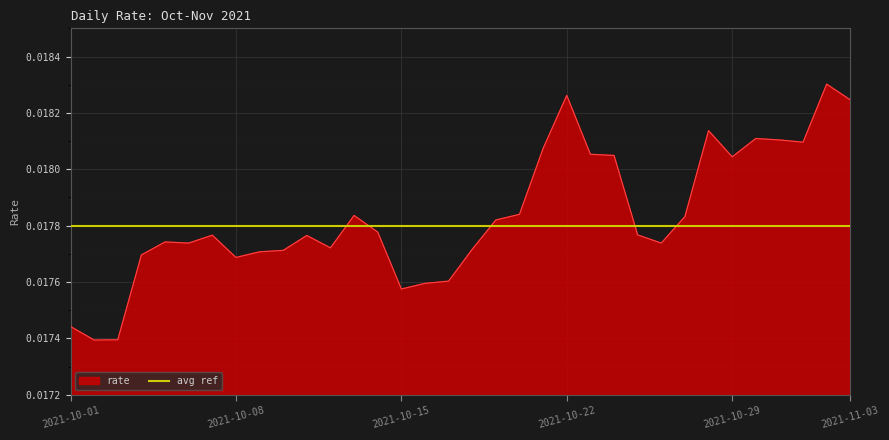

What position from the left is 2021-10-20?

20